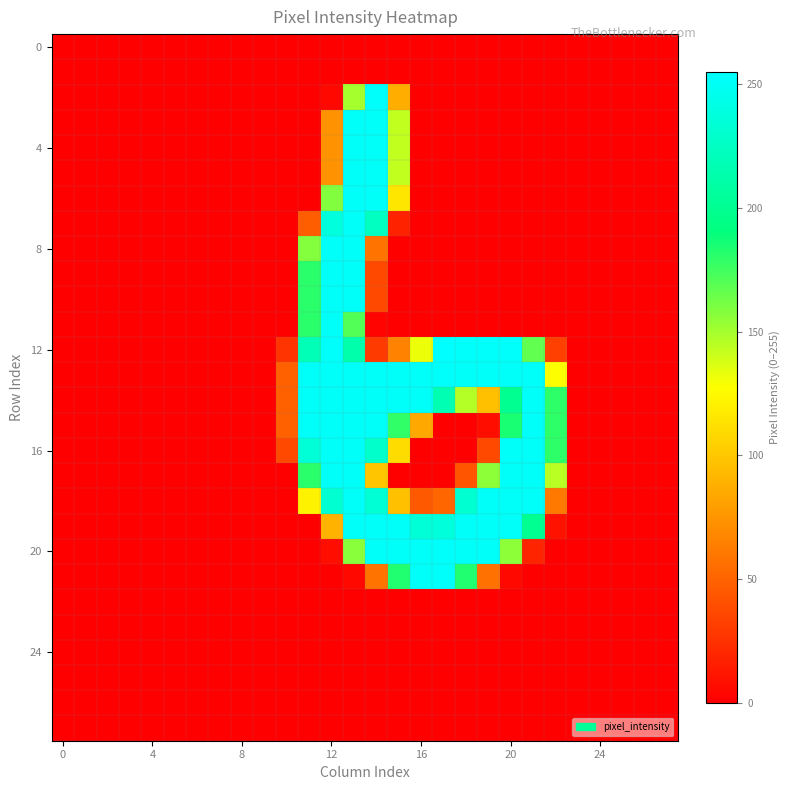

Which category has the highest value across all series?

17